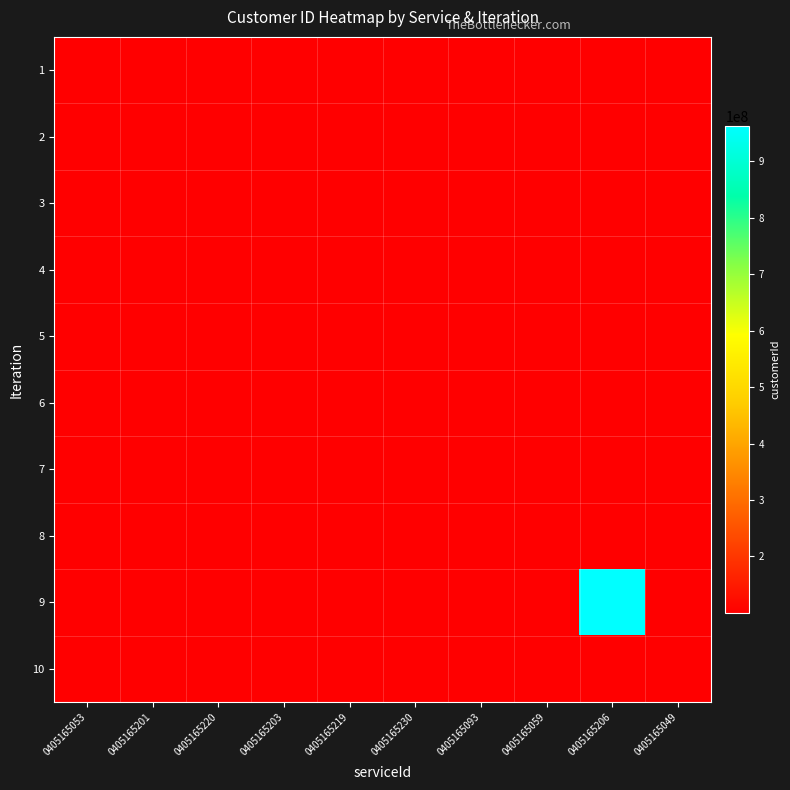

Rank the series by their maximum value, from highest to lowest.

9, 7, 6, 3, 8, 1, 4, 5, 10, 2